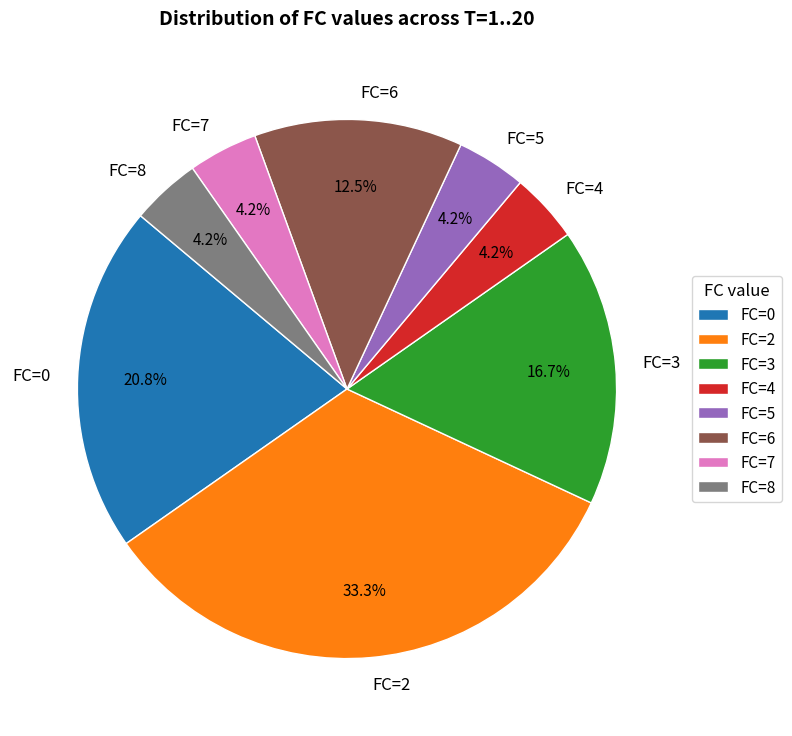

To the nearest percent, what is the difference between the largest and smallest slice percentages?

29%